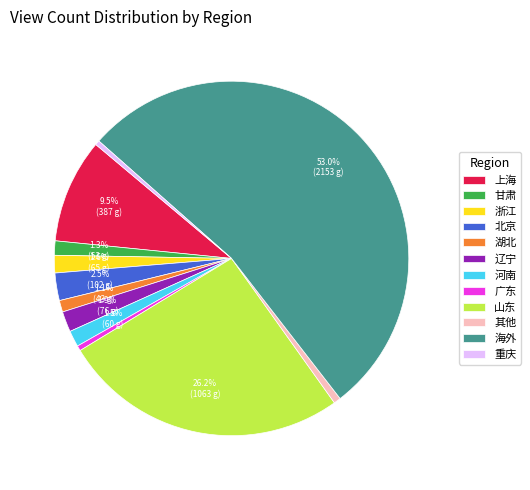

What is the largest slice in the pie chart?

海外